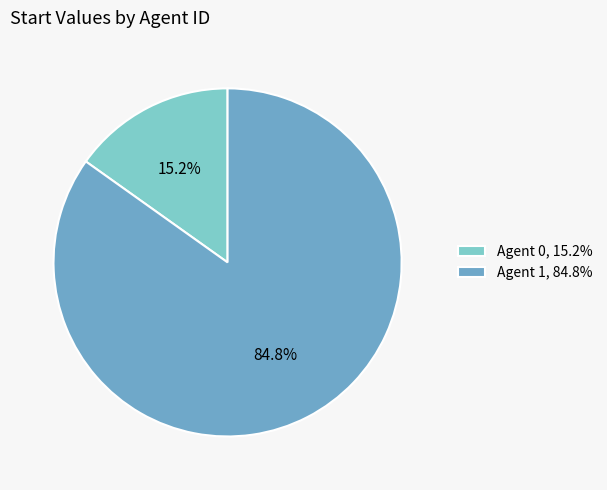

How many segments does this pie chart have?

2